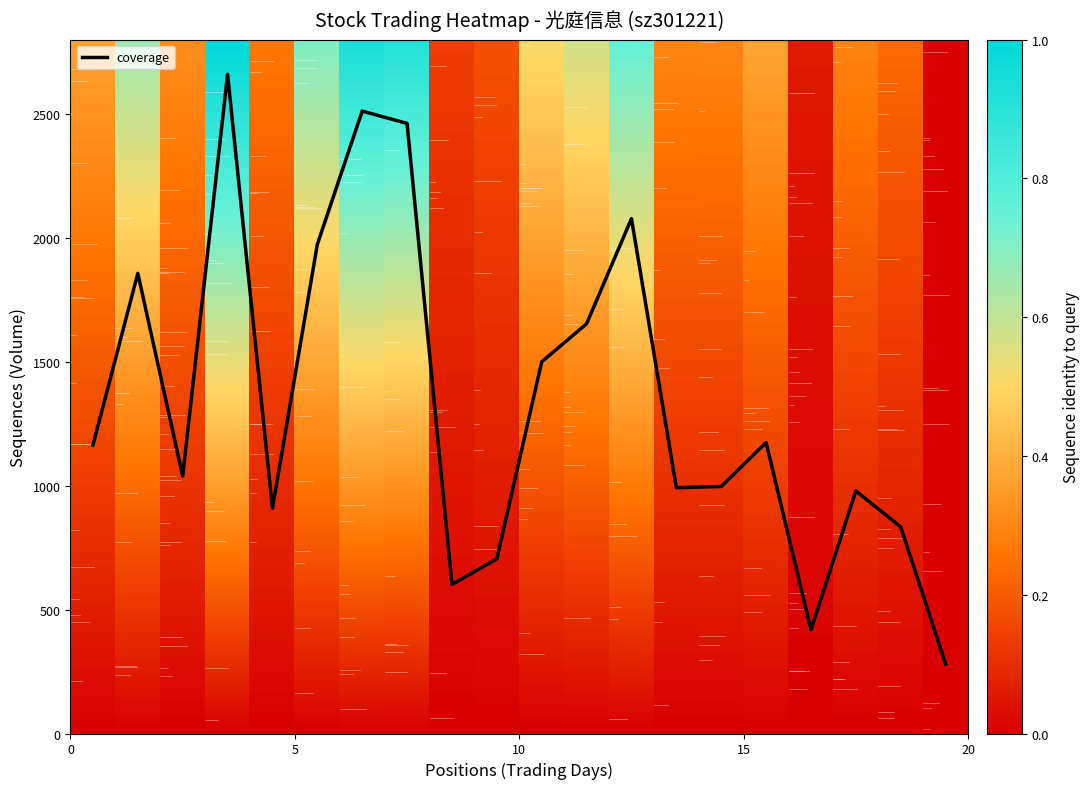

What is the smallest value displayed?

280.0